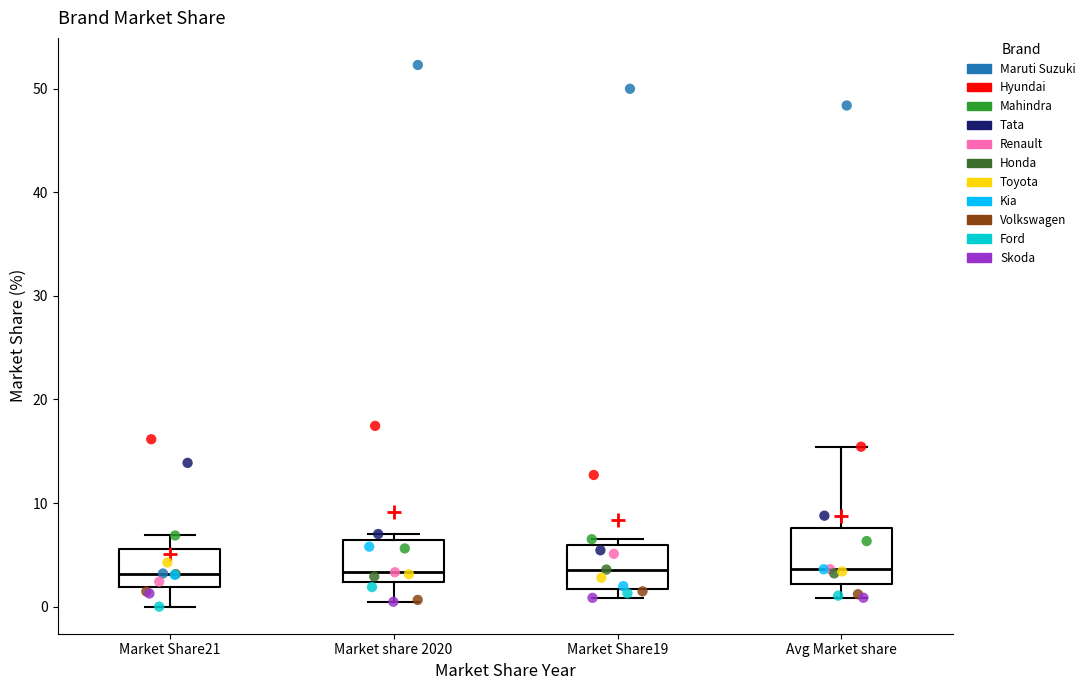

Which box is the tallest, from its lower edge to its upper edge?

Avg Market share